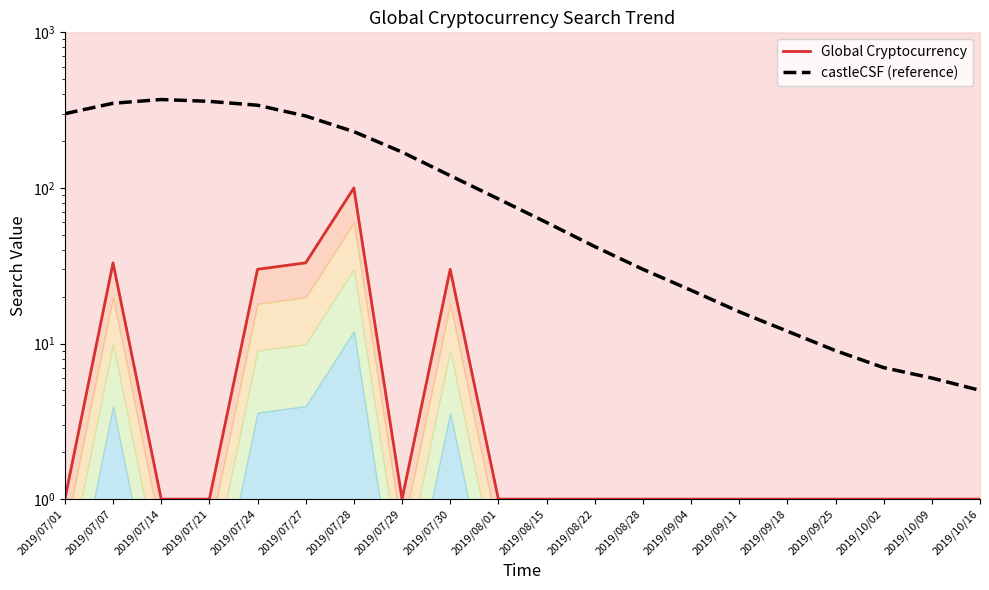

Count the number of data series in this chart.

2